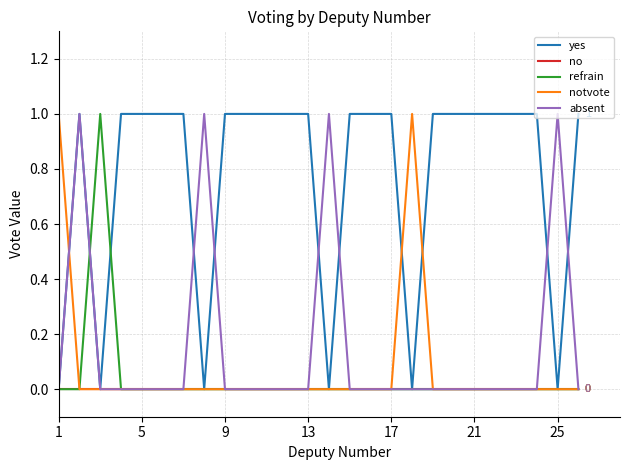

Which series has the largest total across all categories?

yes